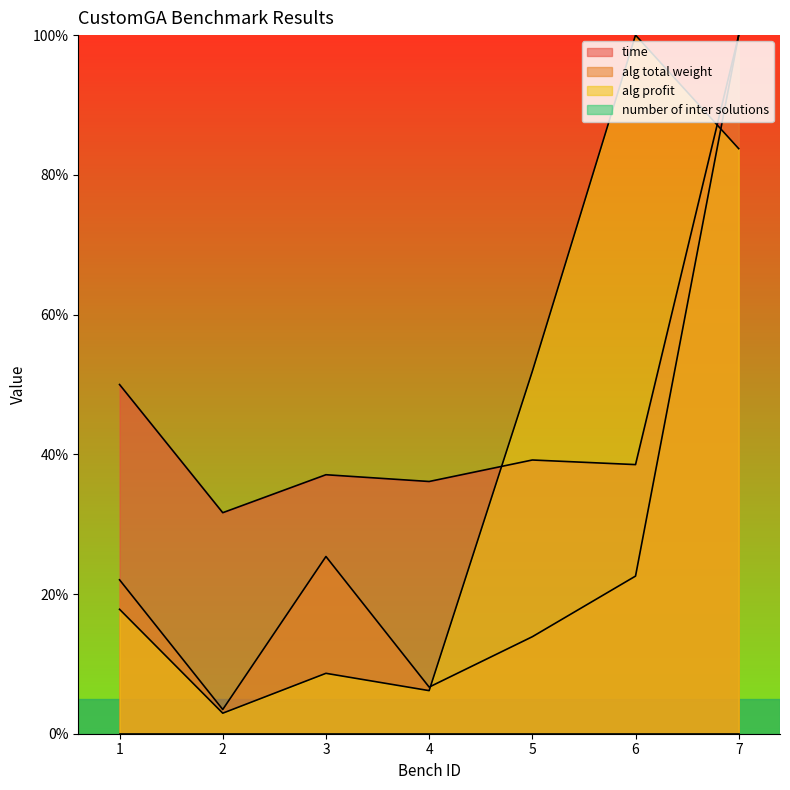

What is the difference between the time values at 1 and 2?

18.3